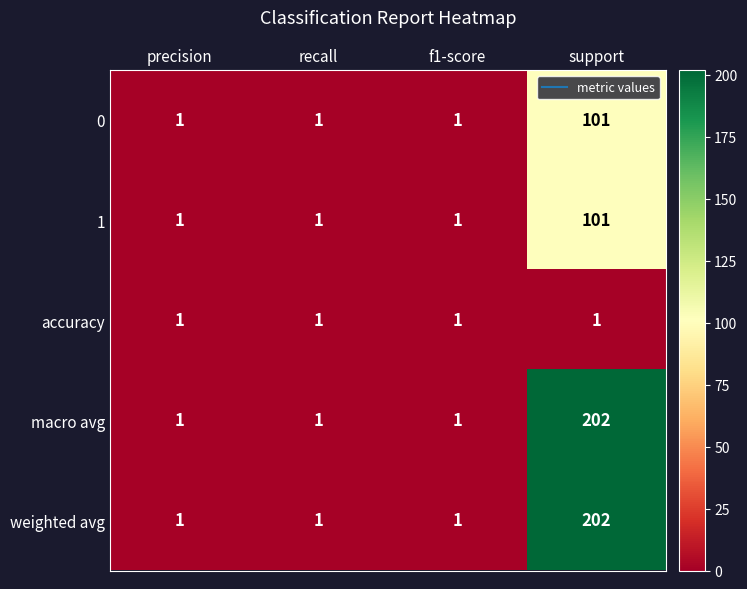

What is the approximate value of 1 at support?

101